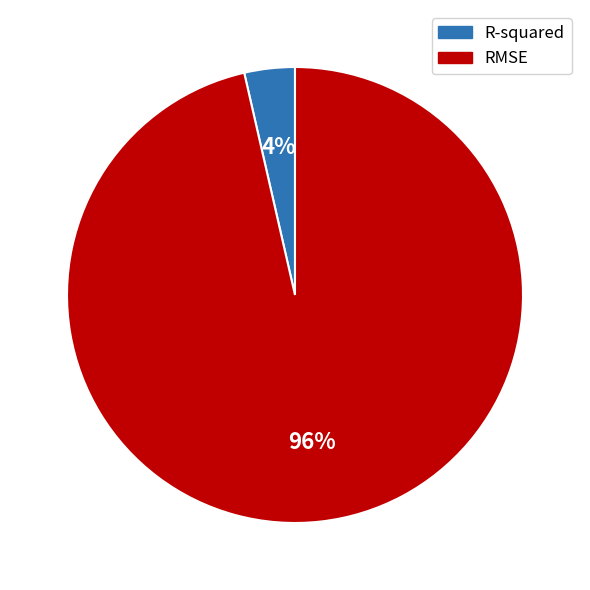

To the nearest percent, what is the average slice percentage?

50%